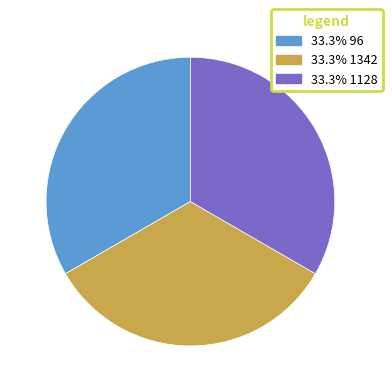

Does any single category account for the majority?

No